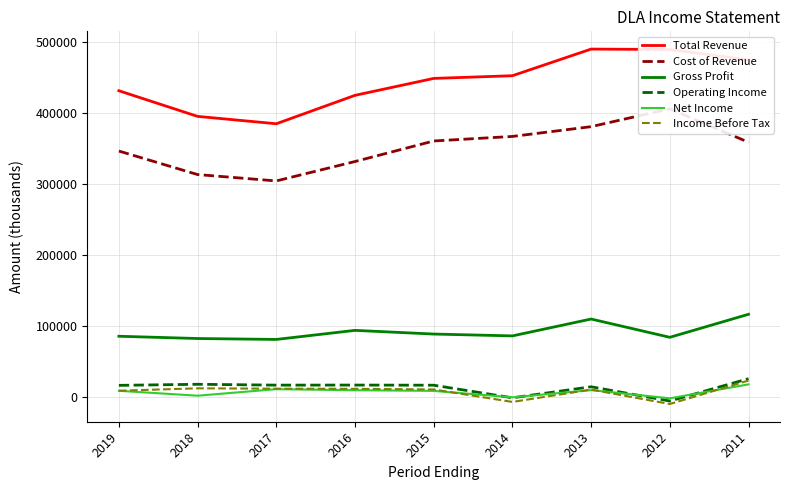

How many data points in Cost of Revenue are above 359000?

4